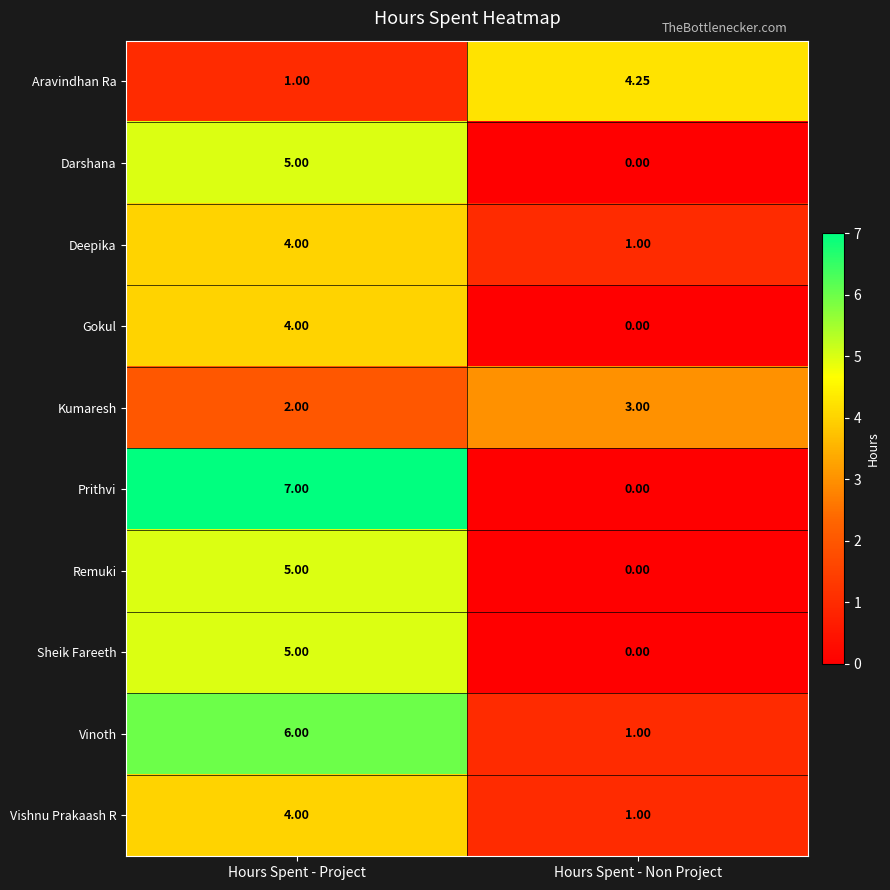

What is the total value across all series at Hours Spent - Project?

43.0